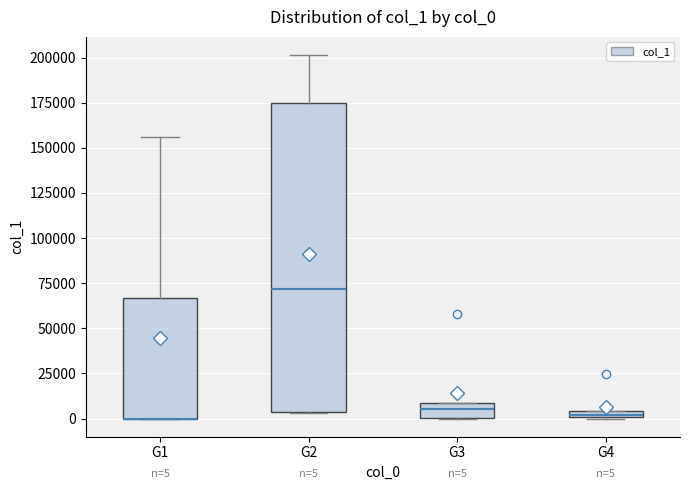

Which box is the tallest, from its lower edge to its upper edge?

G2